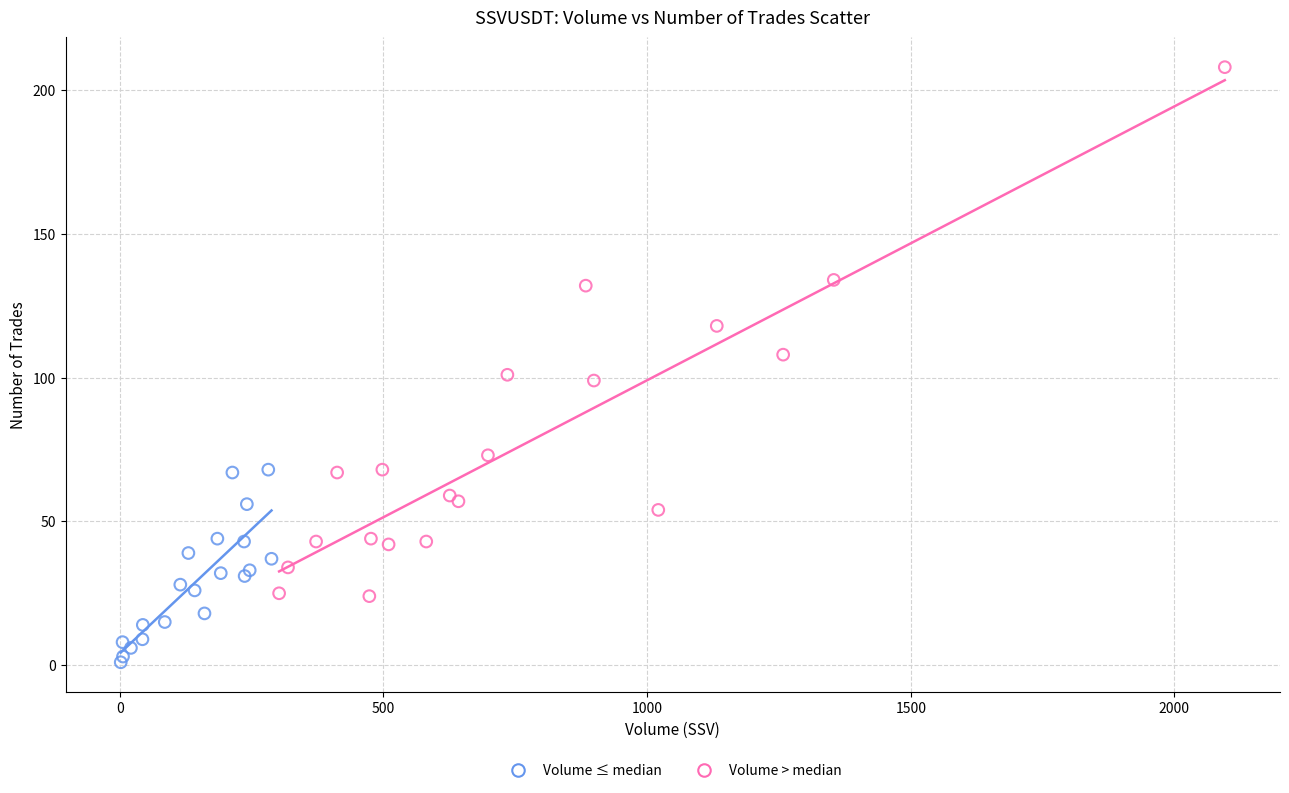

What are all the series names shown in the legend?

Volume ≤ median, Volume > median